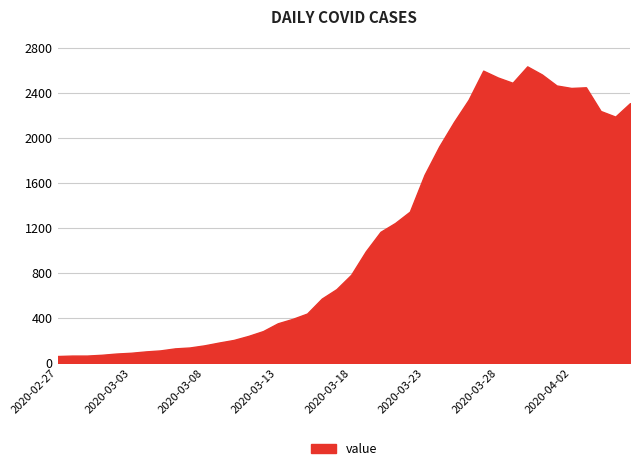

What is the maximum value shown in the chart?

2638